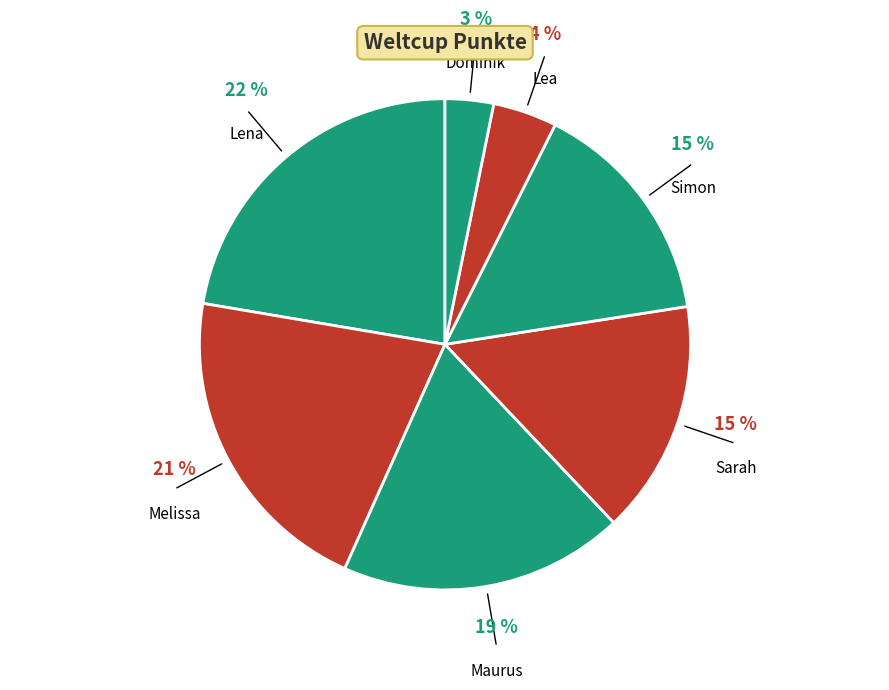

To the nearest percent, what is the difference between the largest and smallest slice percentages?

19%